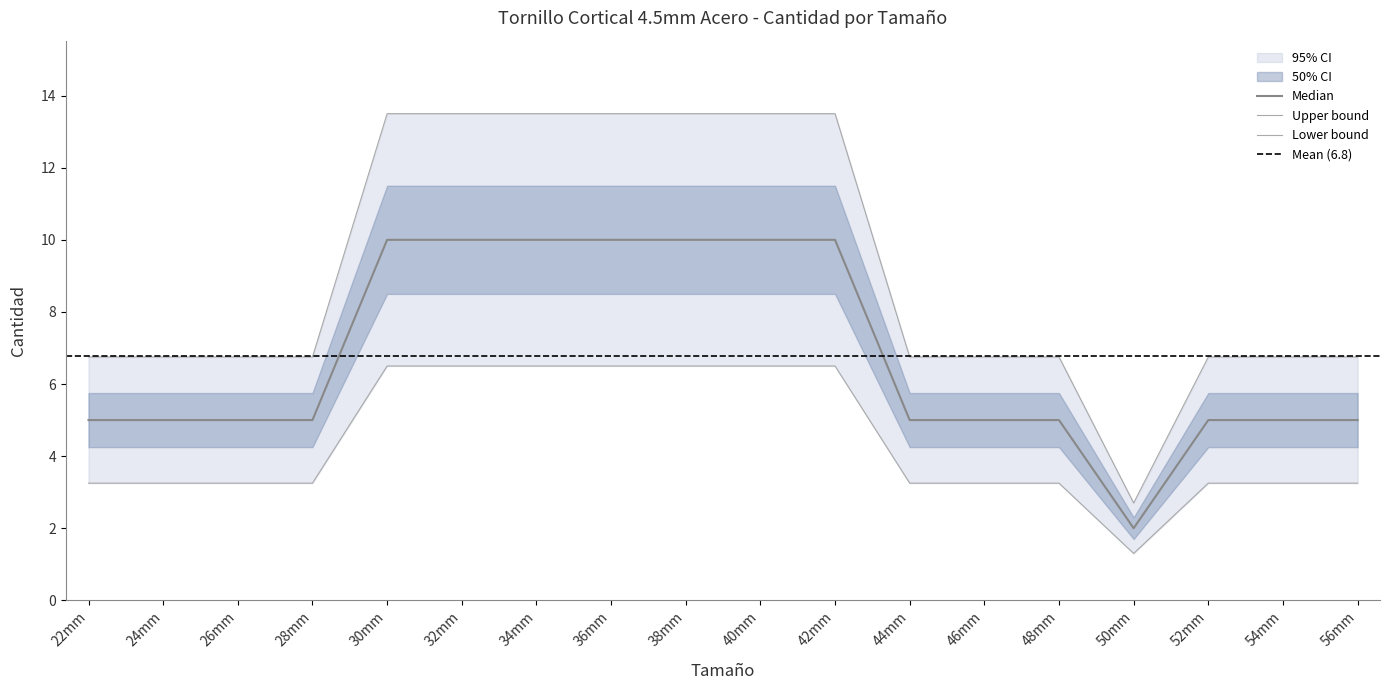

Which has a higher value, 48mm or 38mm?

38mm